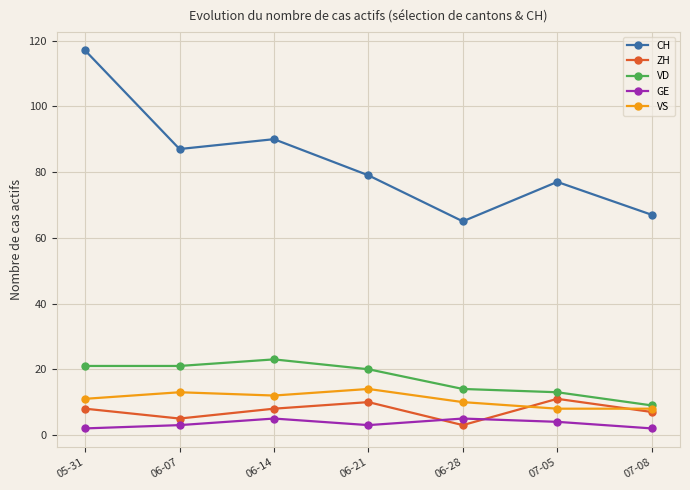

Reading left to right, transcribe all the data shown in this chart.

CH: 117	87	90	79	65	77	67
ZH: 8	5	8	10	3	11	7
VD: 21	21	23	20	14	13	9
GE: 2	3	5	3	5	4	2
VS: 11	13	12	14	10	8	8